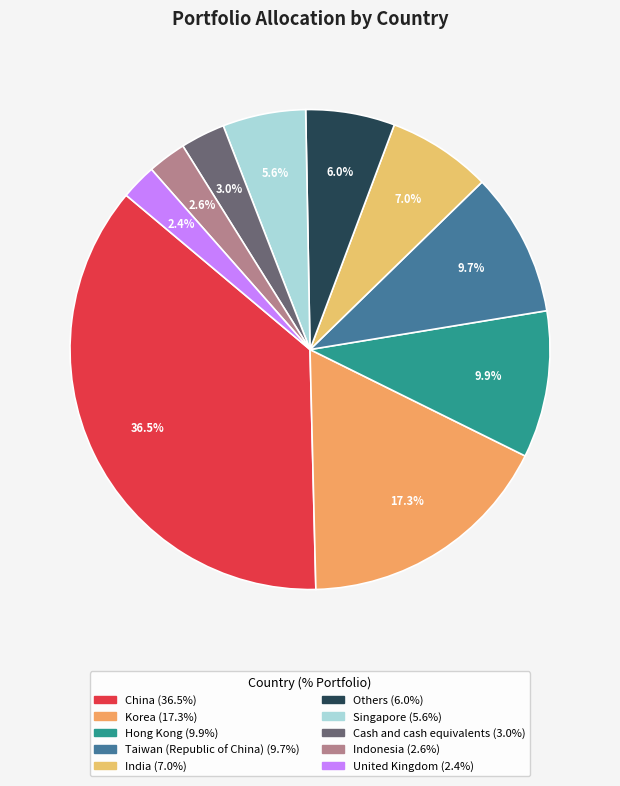

Between Korea and Others, which is larger?

Korea